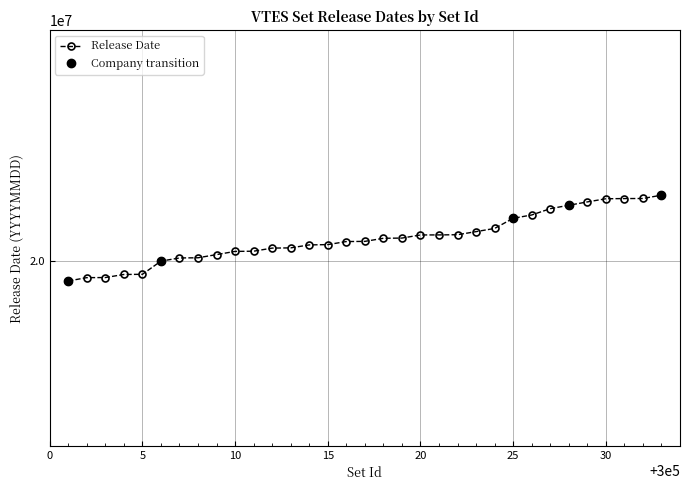

What is the sum of the values at 300026 and 300010?

40171523